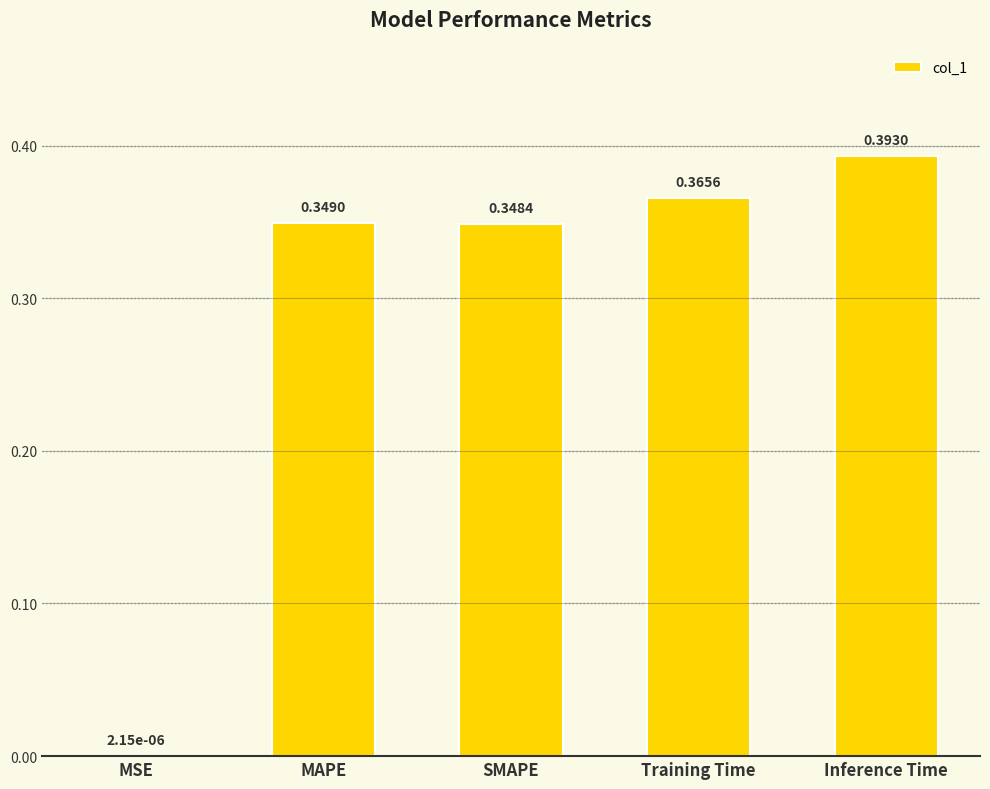

What is the change in value from MSE to Training Time?

+0.4